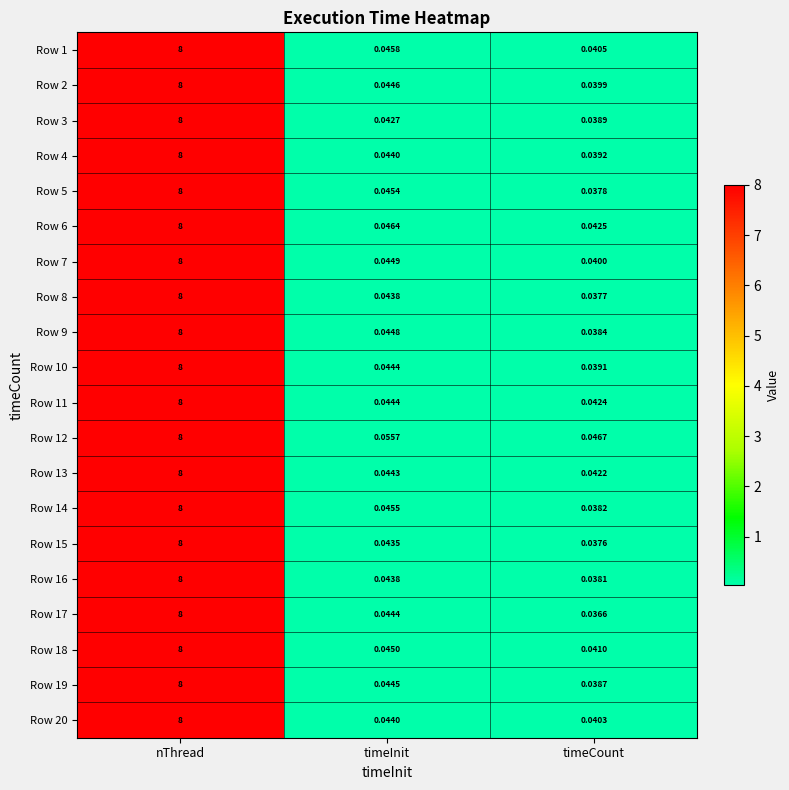

Which series has the widest spread of values?

Row 17